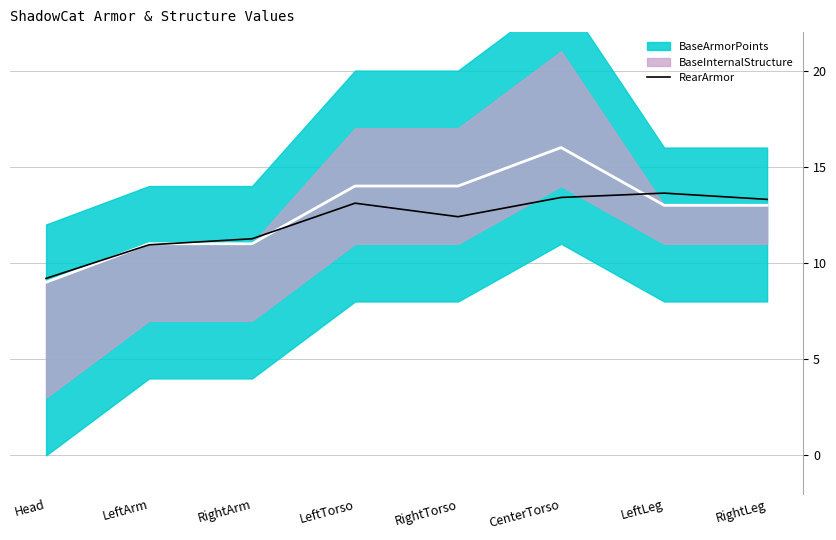

What position from the left is CenterTorso?

6